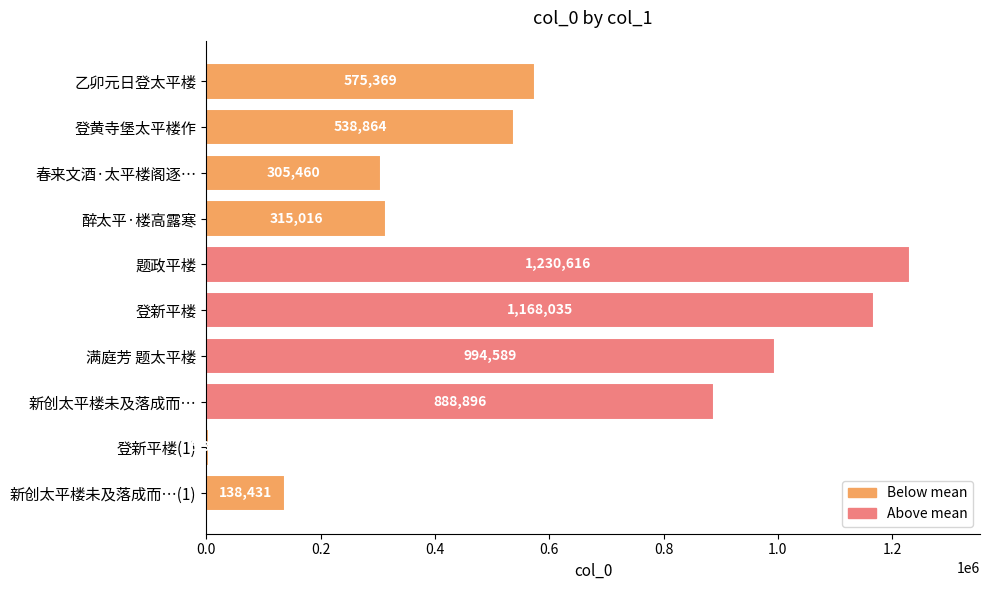

What is the label of the 6th bar from the top?

登新平楼